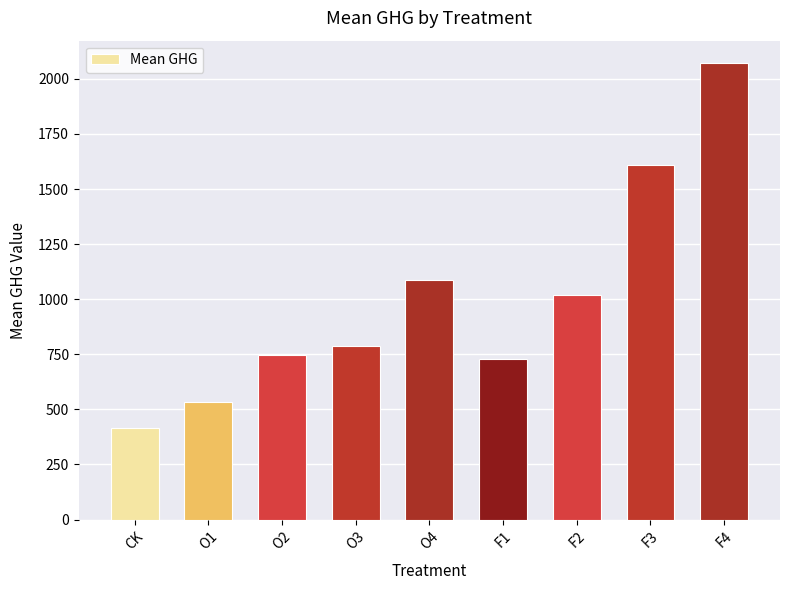

What is the sum of all values?

8996.2